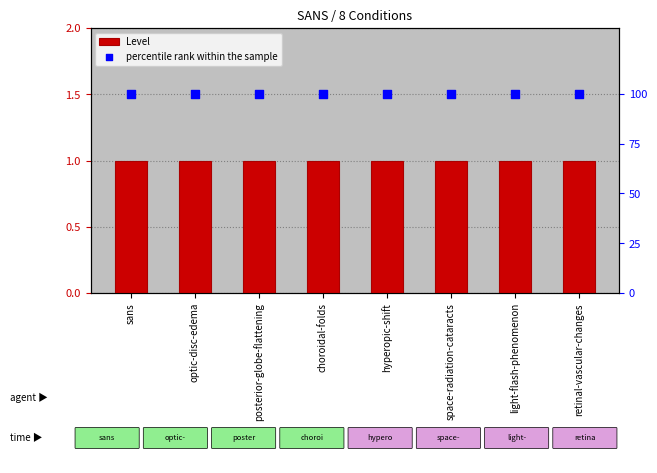

Which series has the largest total across all categories?

percentile rank within the sample